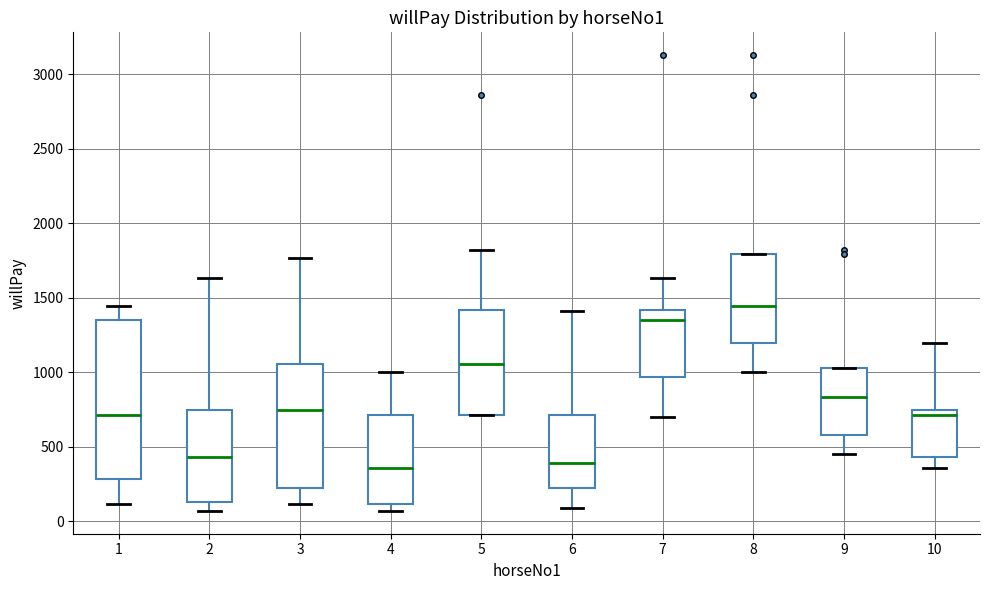

Where does the median line of the box at x = 9 sit on the y-axis? The values are not printed on the chart, so give them approximately, as read against the axis.

850